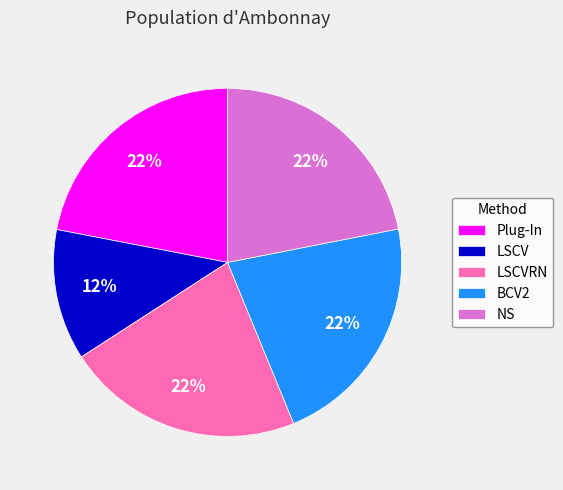

How many segments does this pie chart have?

5